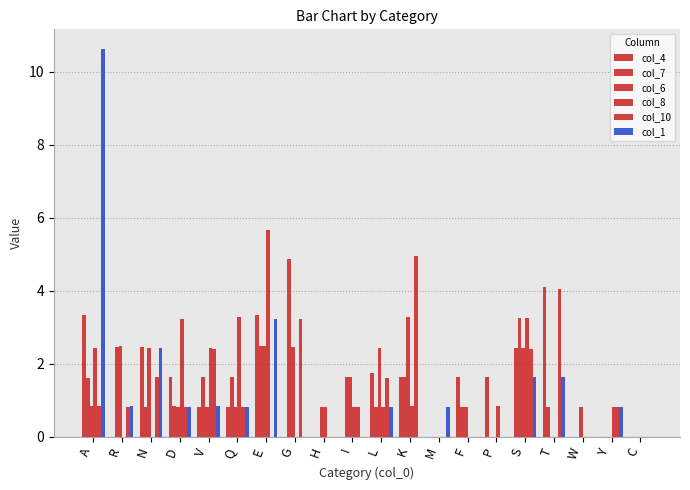

At which category does the chart reach its minimum across all series?

R